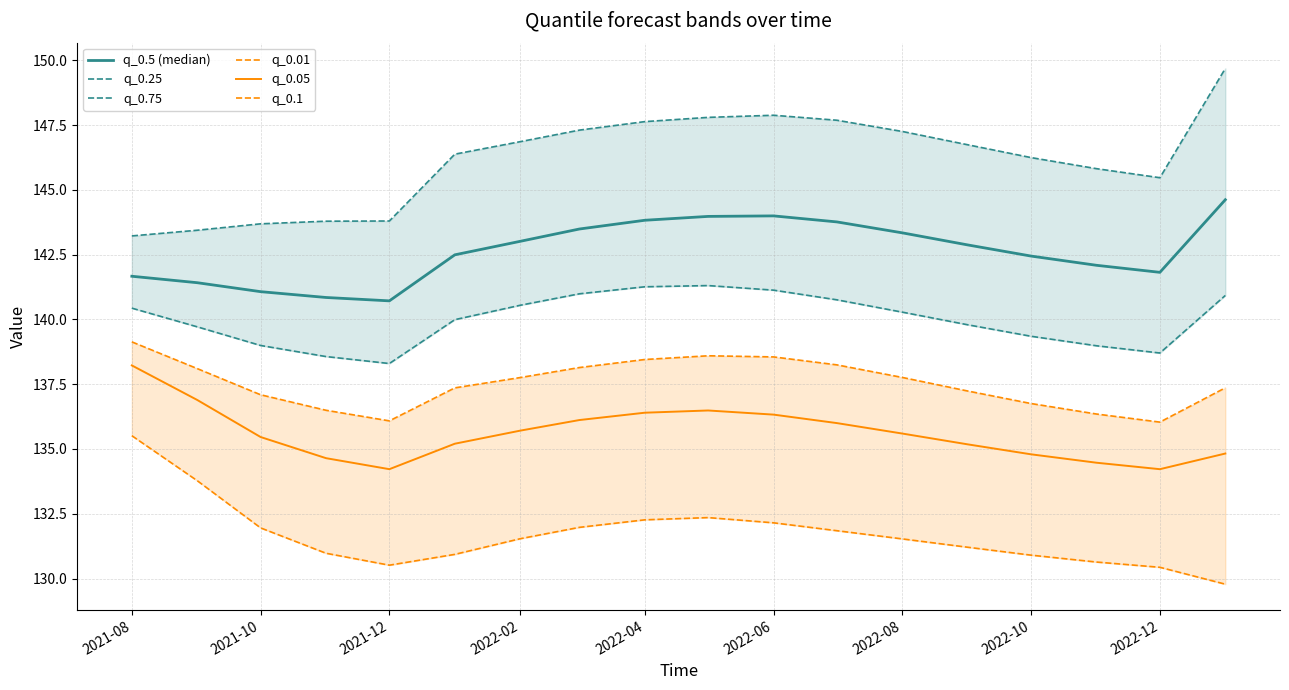

Rank the series by their maximum value, from lowest to highest.

q_0.01, q_0.05, q_0.1, q_0.25, q_0.5 (median), q_0.75